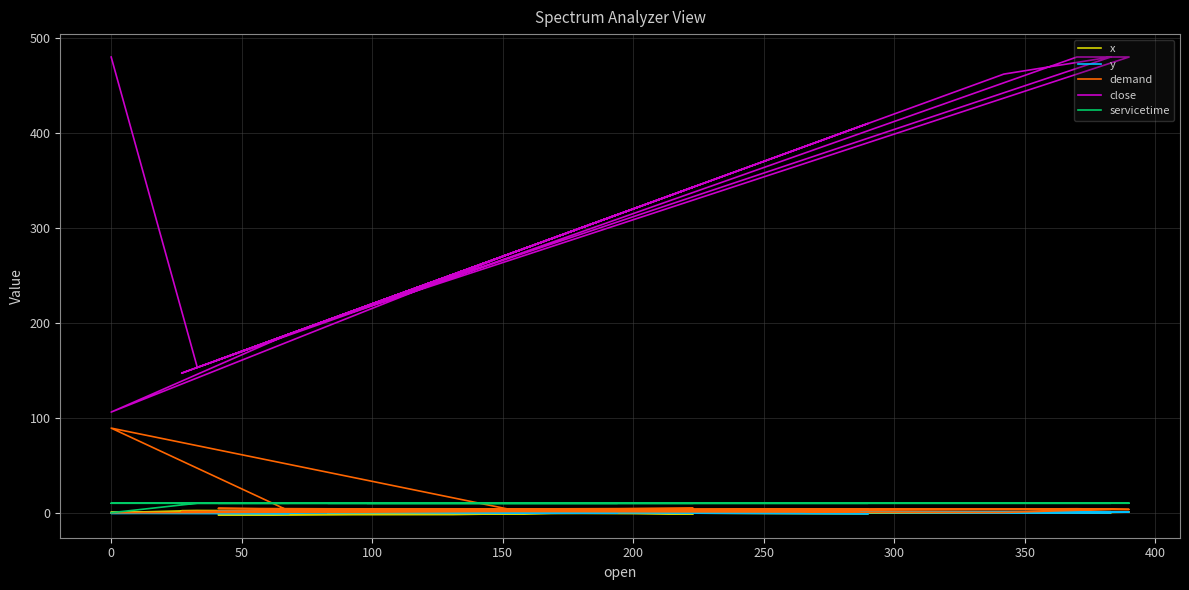

What is the label of the 7th point from the left?

250